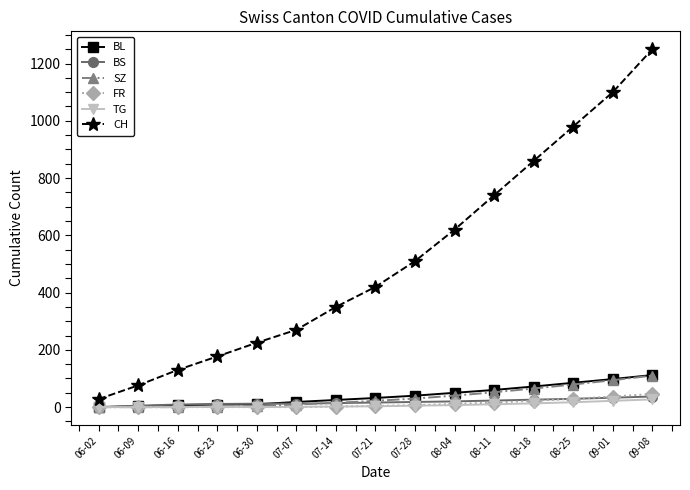

True or false: TG has more than 0 points higher than both neighbors.

True